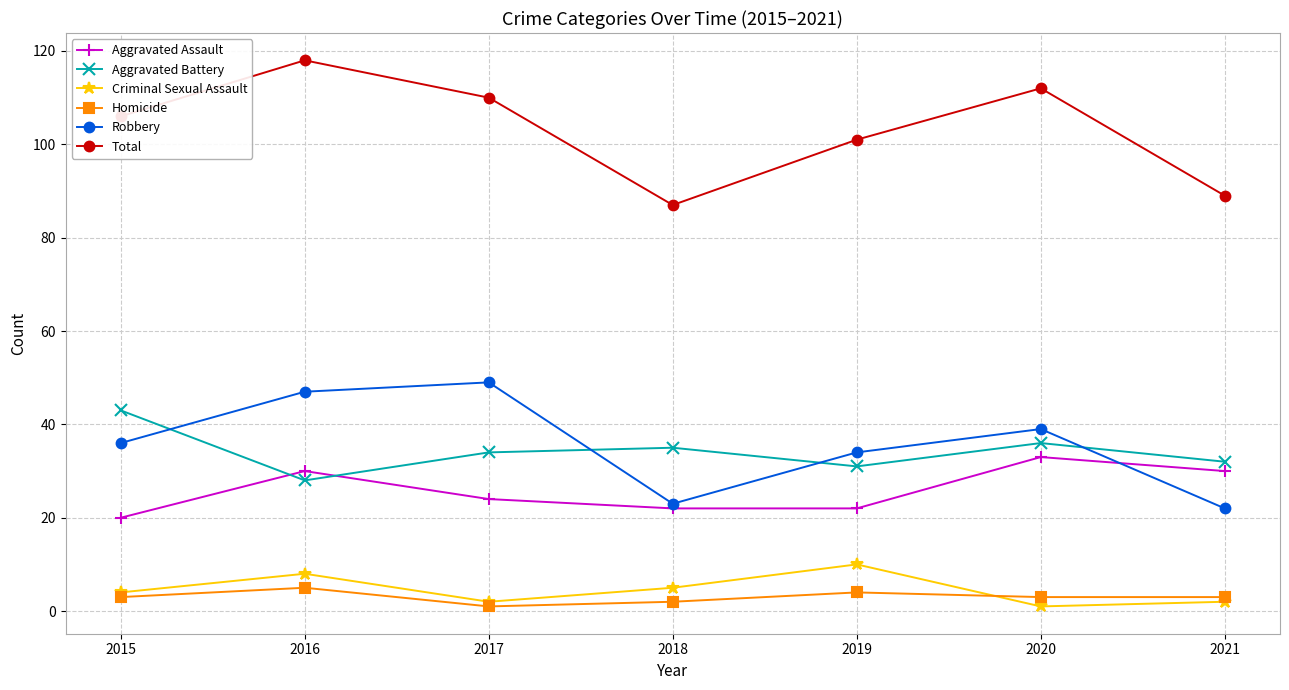

What is the greatest value displayed?

118